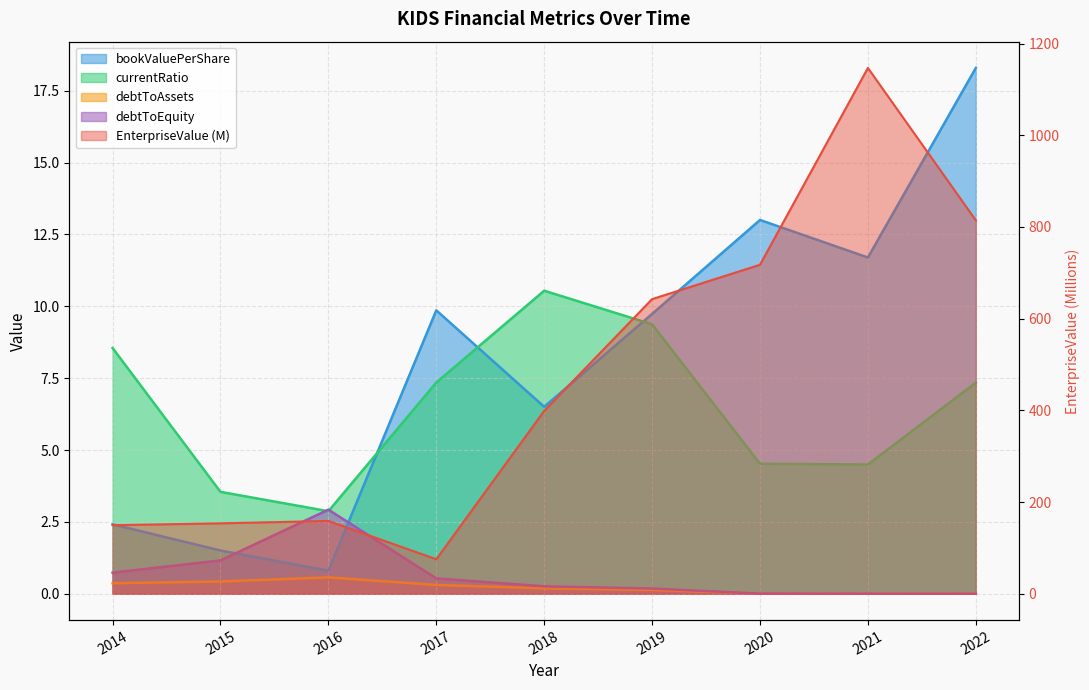

Reading left to right, extract all data points from this chart.

EnterpriseValue: 2014=149.6	2015=153.7	2016=158.9	2017=75.3	2018=398.9	2019=642.7	2020=717.6	2021=1146.8	2022=814.5
bookValuePerShare: 2014=2.4	2015=1.5	2016=0.8	2017=9.9	2018=6.5	2019=9.7	2020=13.0	2021=11.7	2022=18.3
currentRatio: 2014=8.5	2015=3.5	2016=2.9	2017=7.3	2018=10.5	2019=9.4	2020=4.5	2021=4.5	2022=7.3
debtToAssets: 2014=0.4	2015=0.4	2016=0.6	2017=0.3	2018=0.2	2019=0.1	2020=0.0	2021=0.0	2022=0.0
debtToEquity: 2014=0.7	2015=1.2	2016=2.9	2017=0.5	2018=0.3	2019=0.2	2020=0.0	2021=0.0	2022=0.0